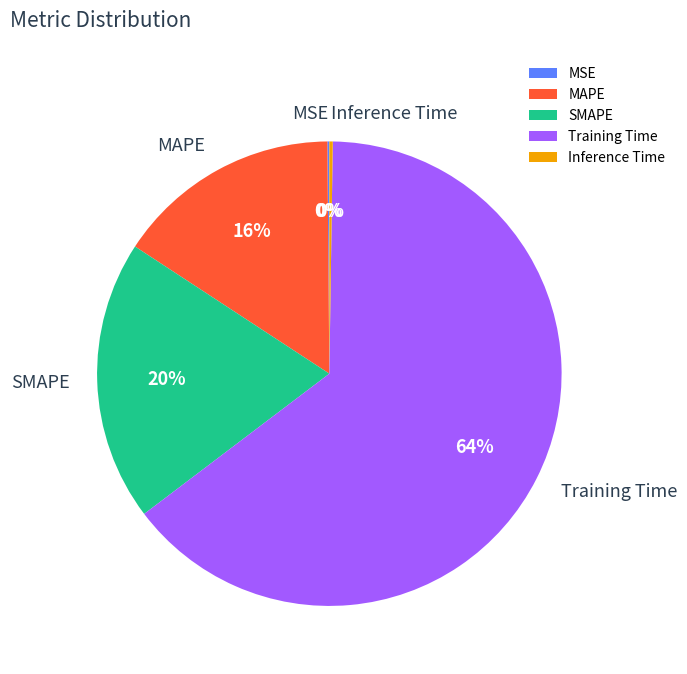

Is it true that SMAPE is 35% of the pie?

False